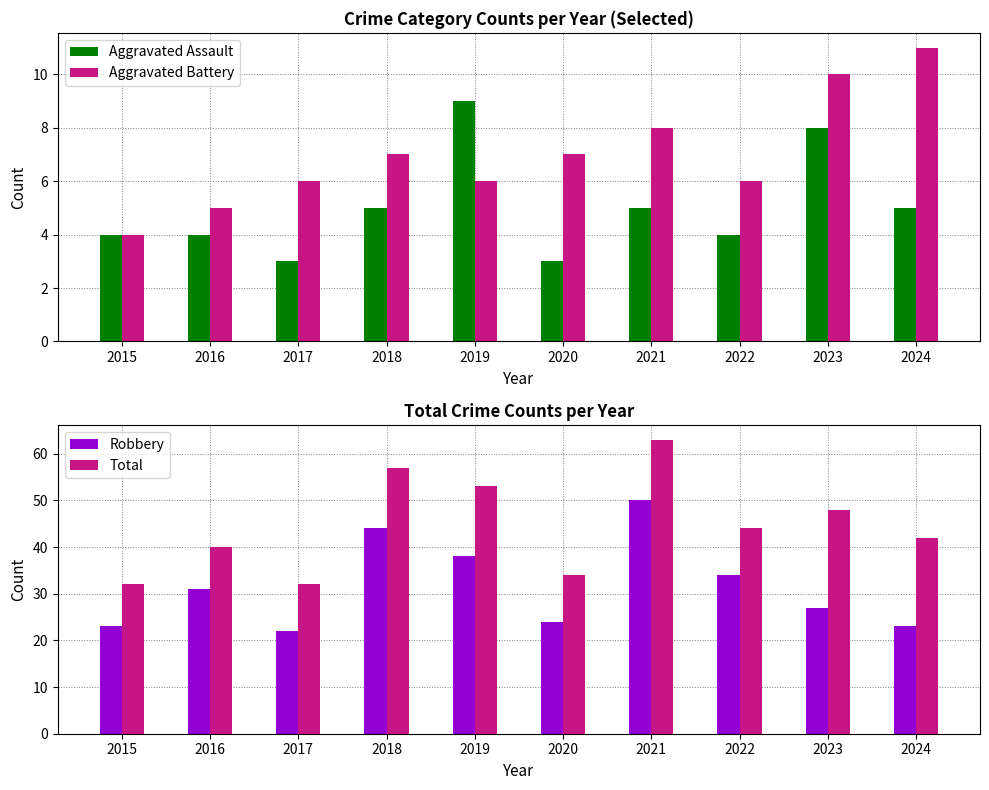

At how many categories does at least one series exceed 53?

2